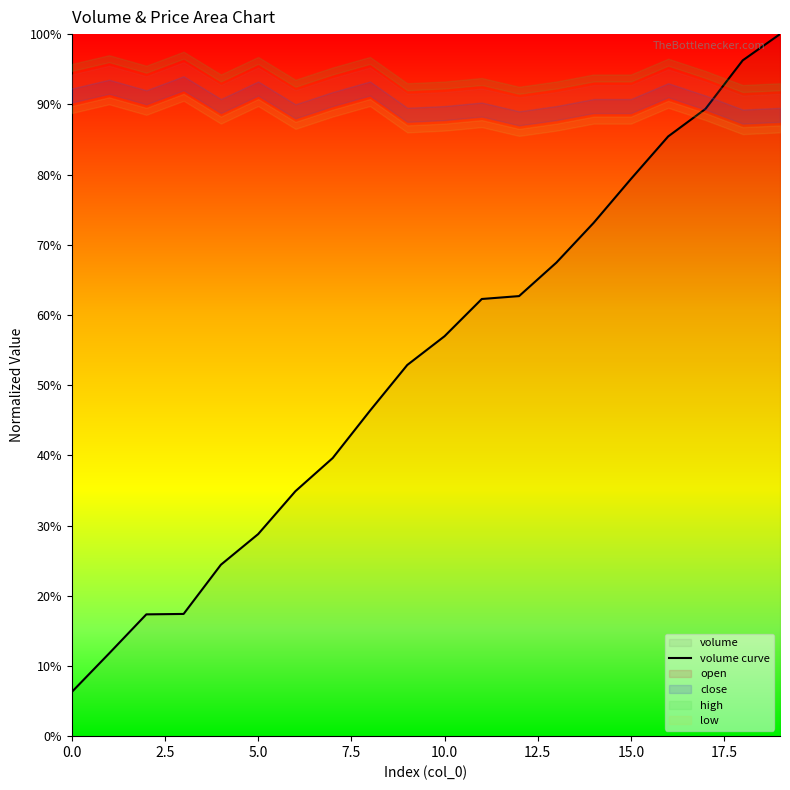

How many lines are shown in the chart?

1